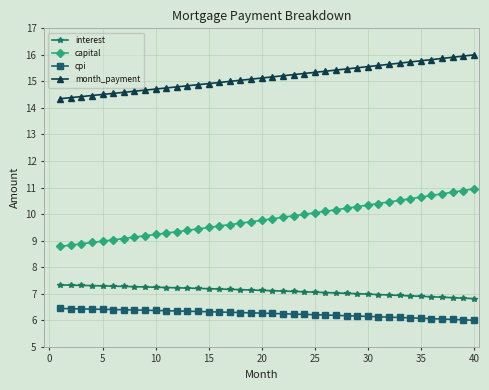

Which series has the largest total across all categories?

month_payment